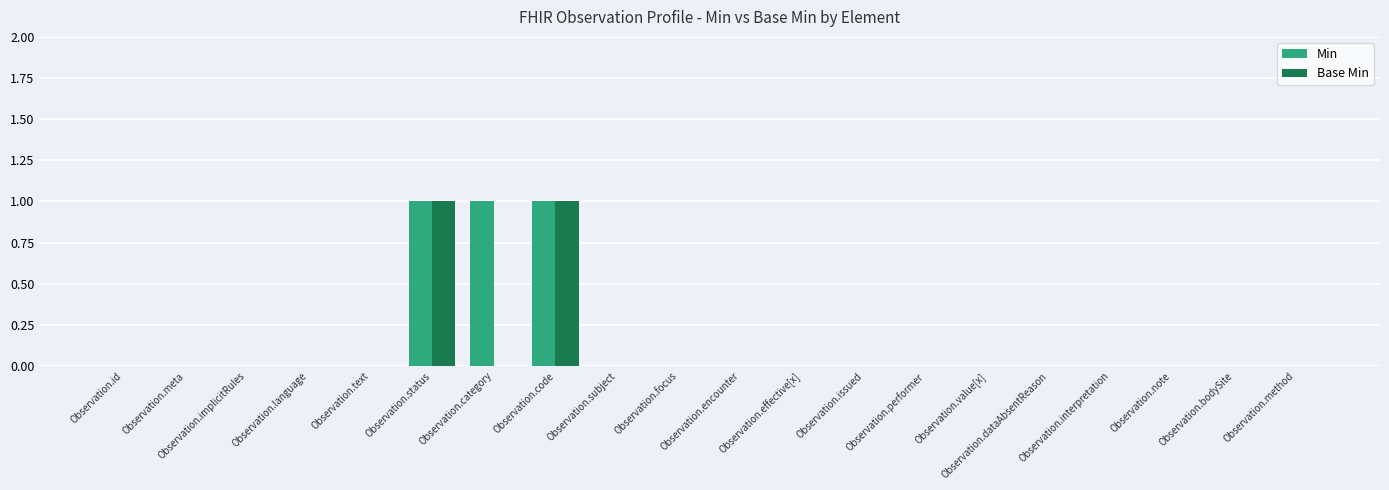

Which category has the highest value in the Base Min series?

Observation.status